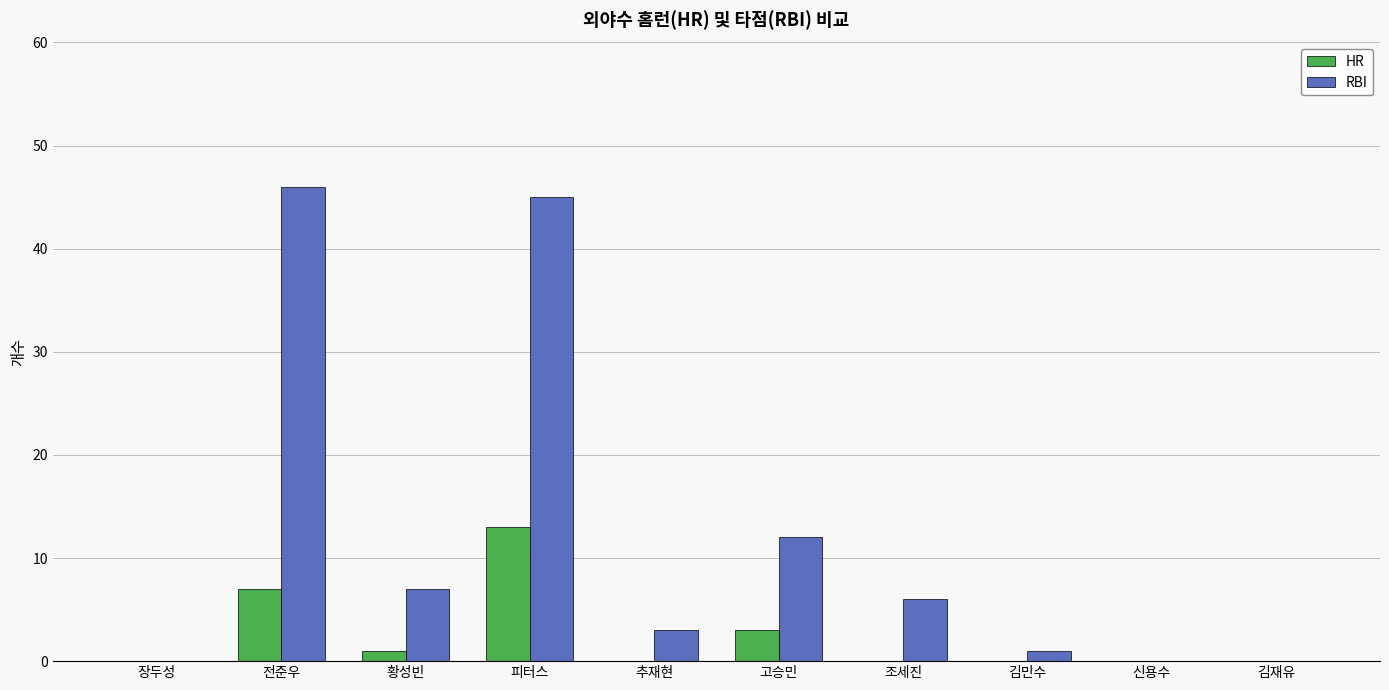

Which series has the largest total across all categories?

RBI